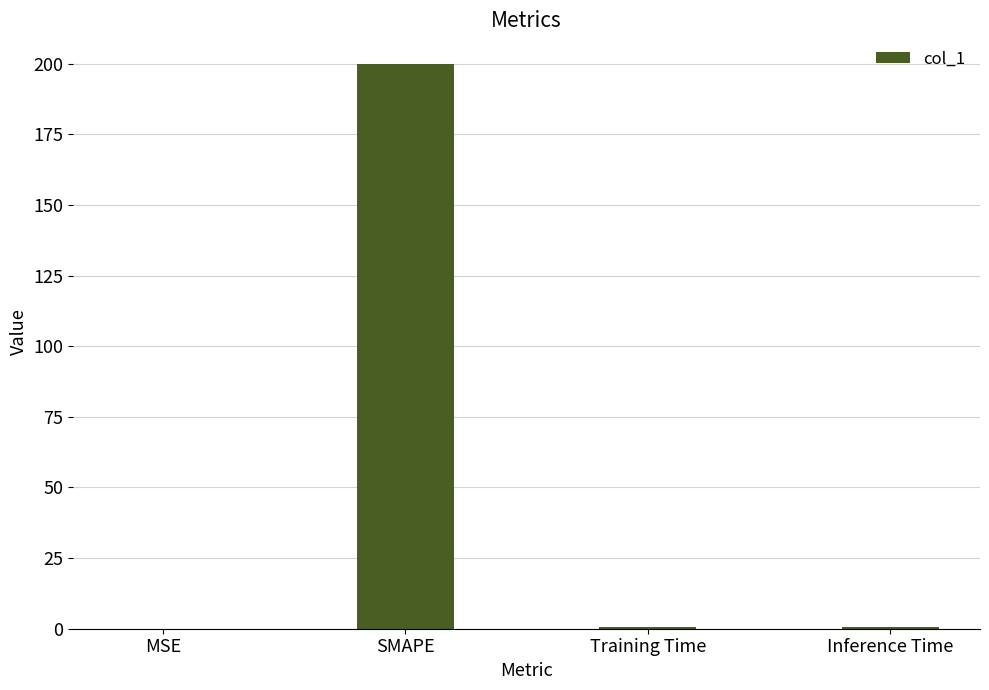

Is it true that the value at SMAPE is 358.5?

False